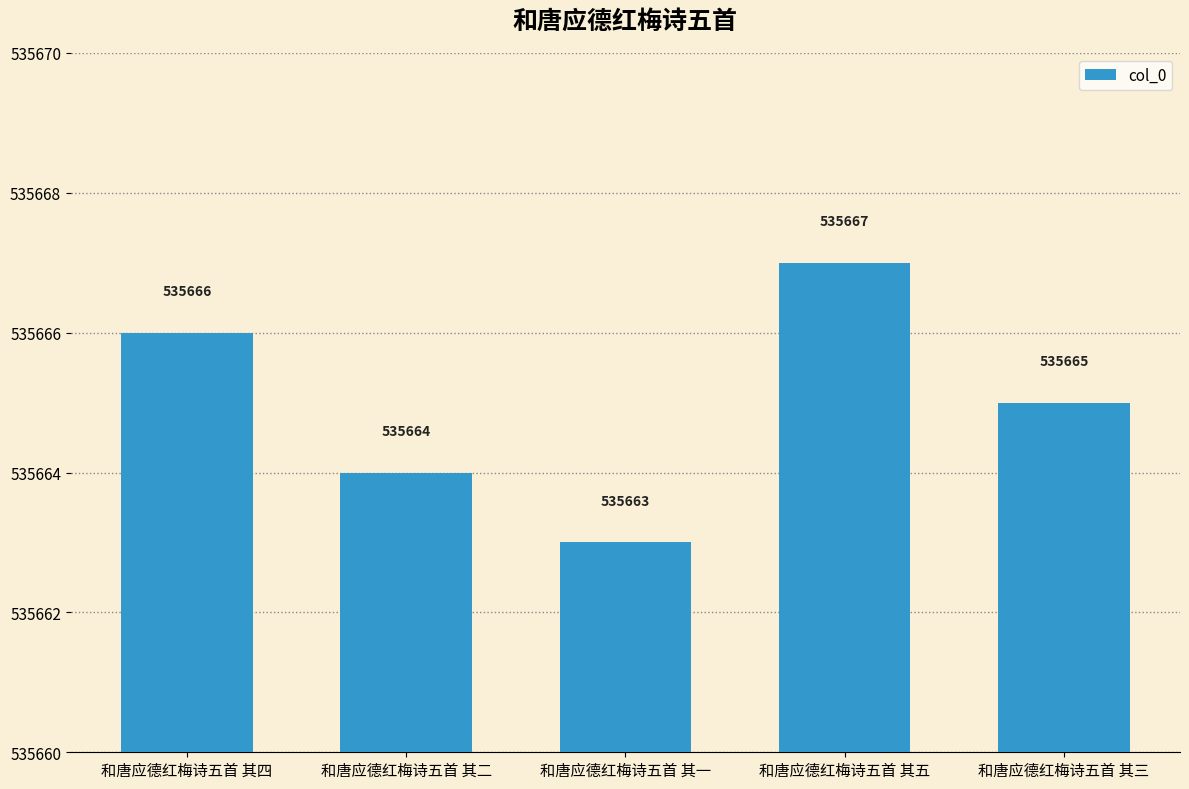

At which label is the value closest to 535665?

和唐应德红梅诗五首 其三